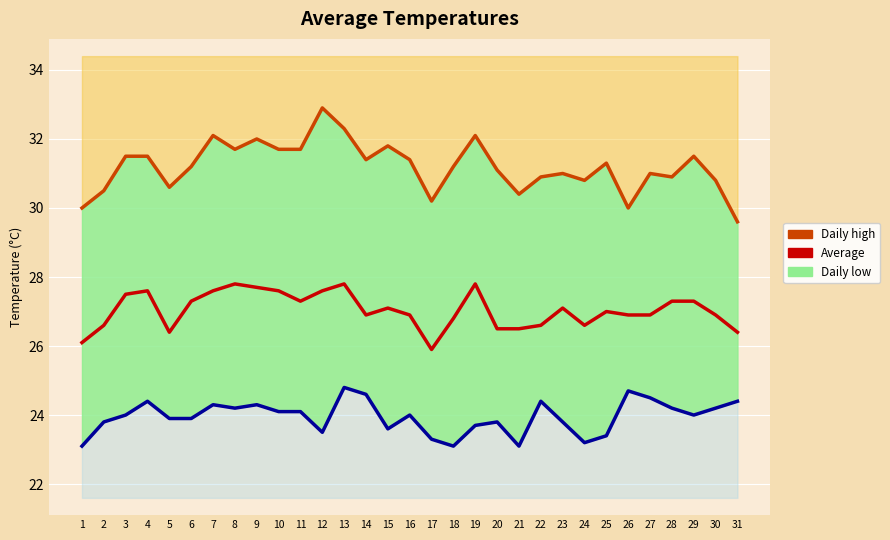

What is the spread (max minus min) of values at 31?

5.2